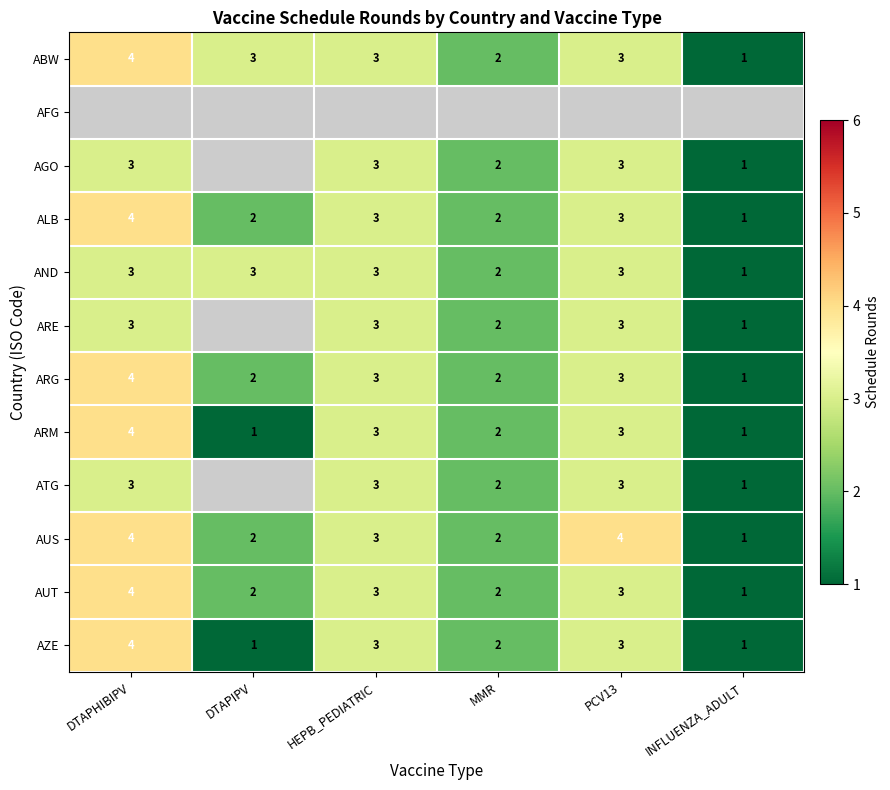

What is the maximum value for ABW?

4